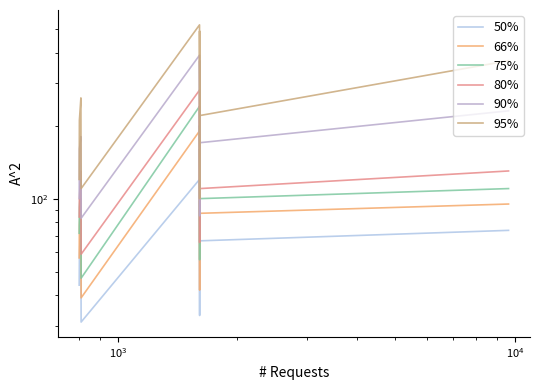

Between $\mathdefault{10^{3}}$ and $\mathdefault{10^{4}}$, which series saw the biggest shift?

95%